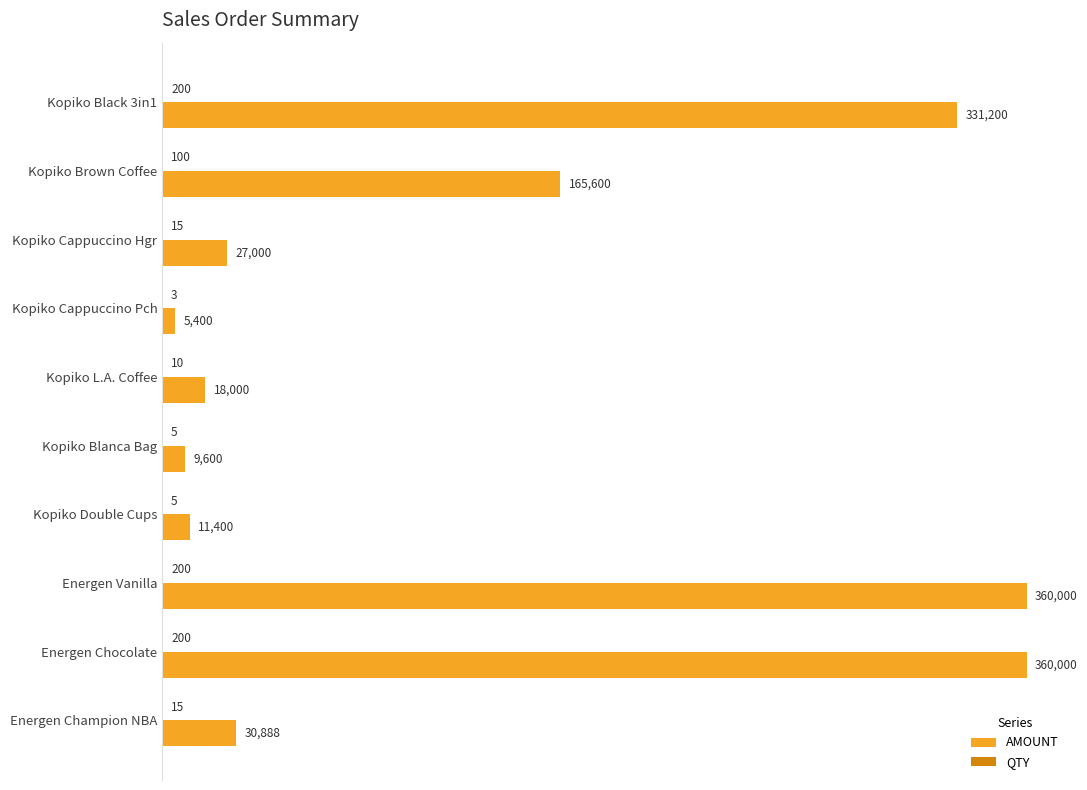

Read the AMOUNT value at Kopiko Blanca Bag, to the nearest 10.

9600